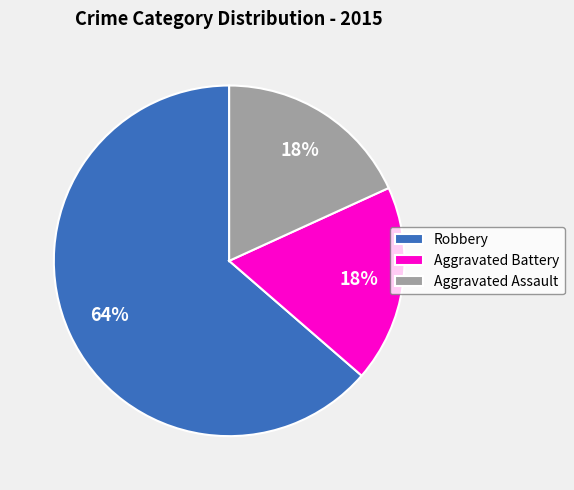

Do Aggravated Battery and Robbery together represent more than half of the pie?

Yes